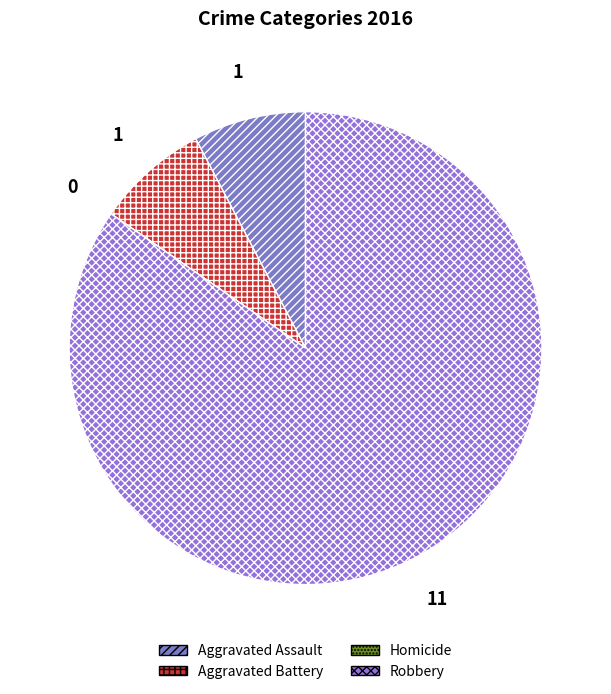

Count the number of slices in the pie.

4